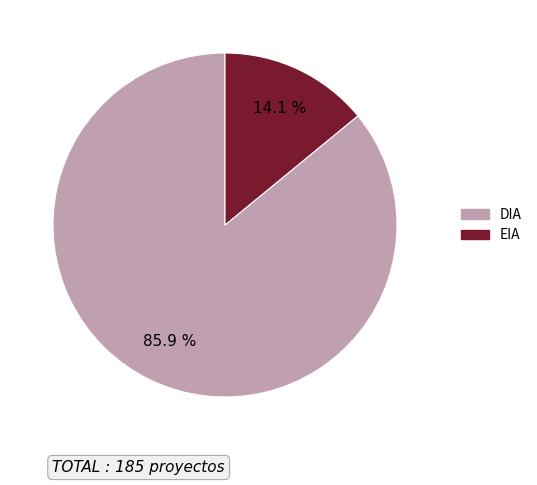

Do EIA and DIA together represent more than half of the pie?

Yes